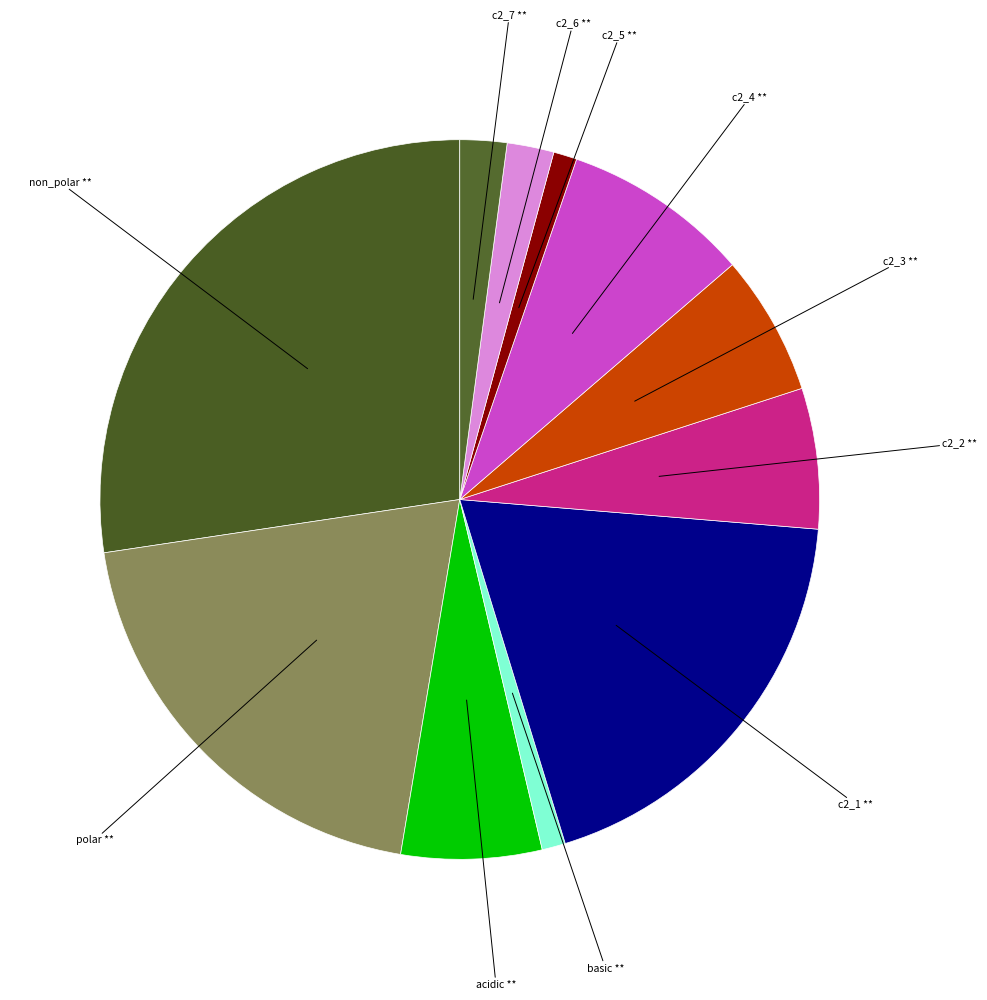

Which has a higher value, c2_1 or acidic?

c2_1